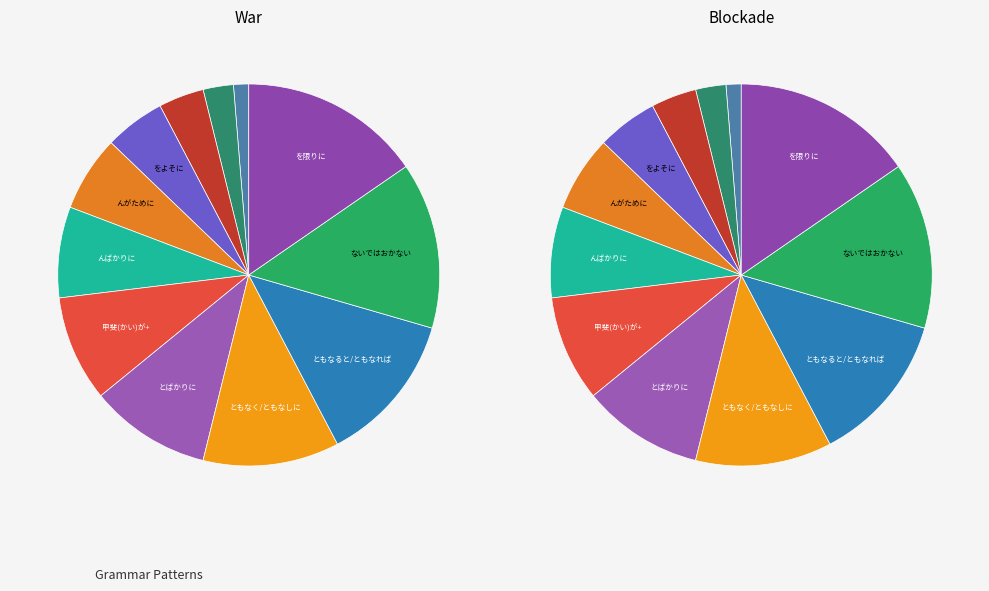

Does を限りに represent more than half of the total?

No